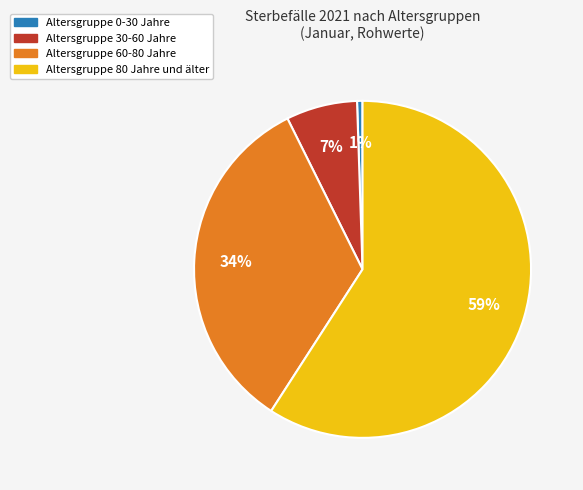

Rank the categories by value from lowest to highest.

Altersgruppe 0-30 Jahre, Altersgruppe 30-60 Jahre, Altersgruppe 60-80 Jahre, Altersgruppe 80 Jahre und älter